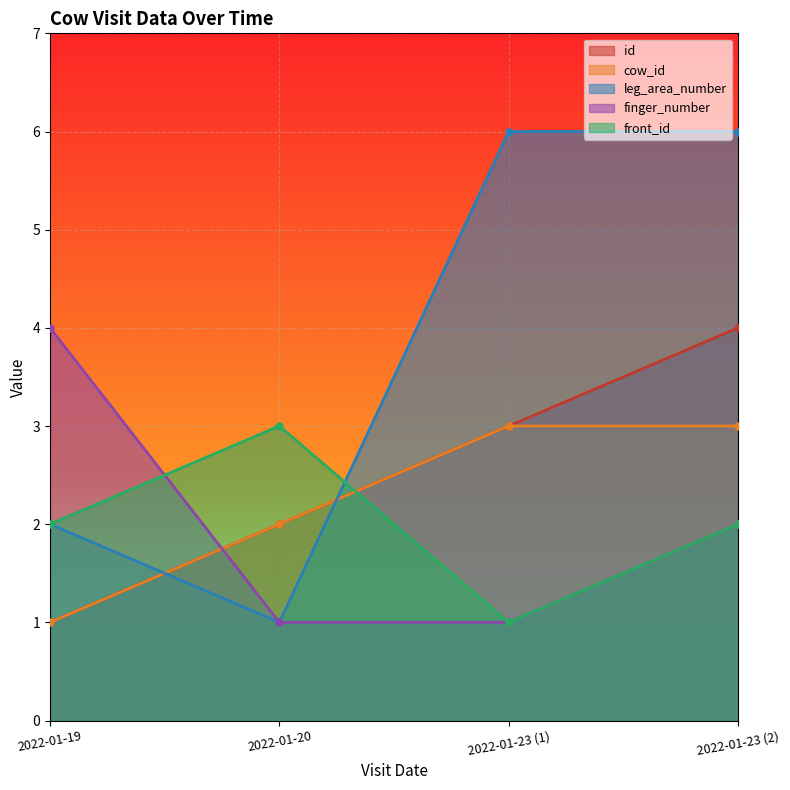

Which series has the largest total across all categories?

leg_area_number